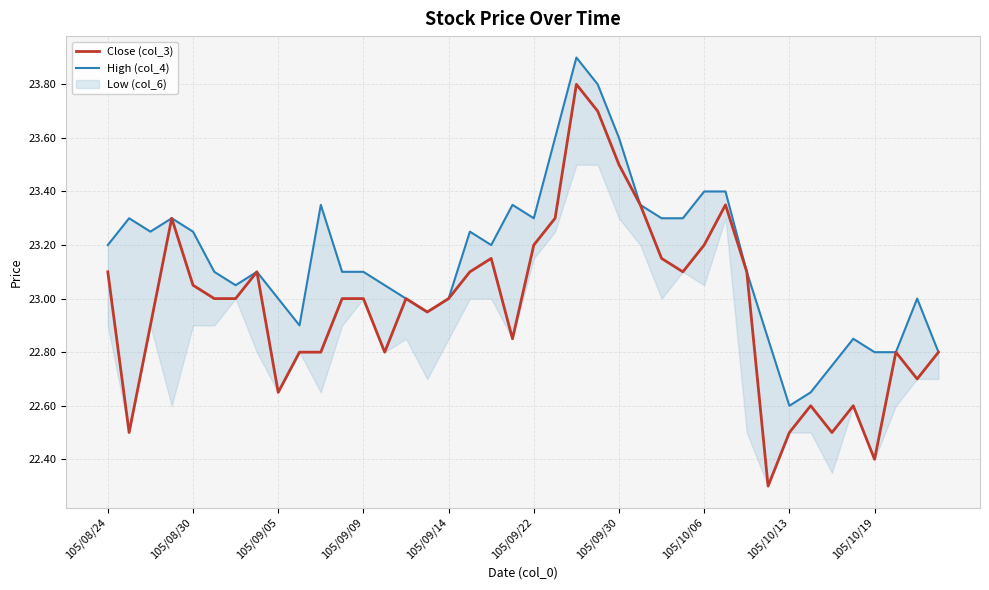

True or false: High (col_4) and Close (col_3) intersect in this chart.

False